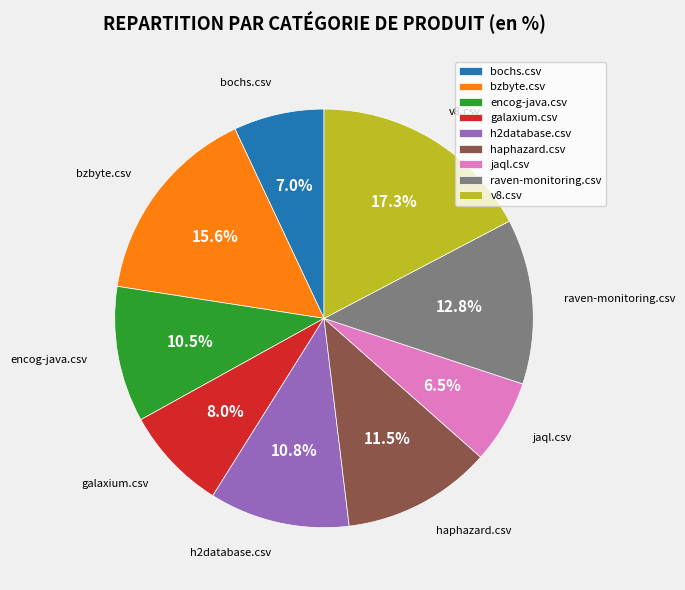

Do v8.csv and galaxium.csv together represent more than half of the pie?

No